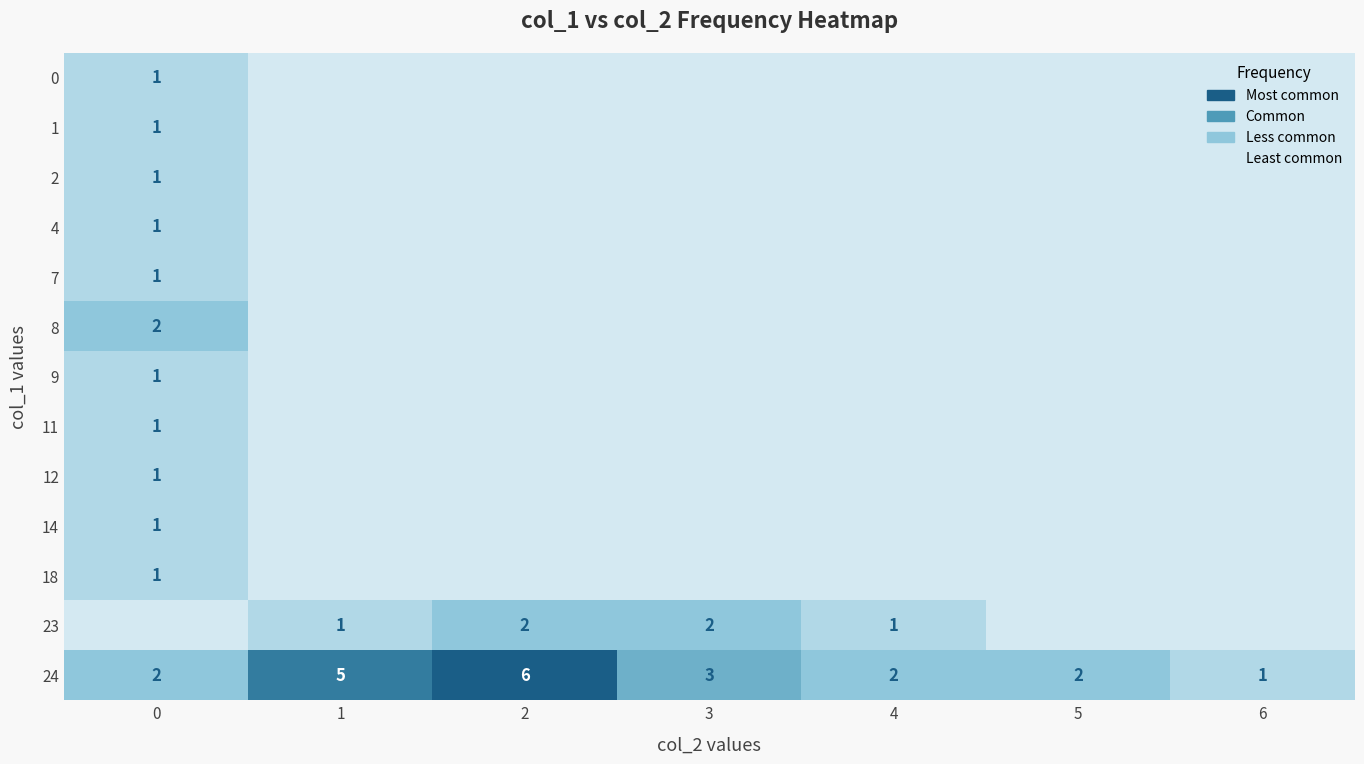

Count the 24 values in the range 2 to 5.

5